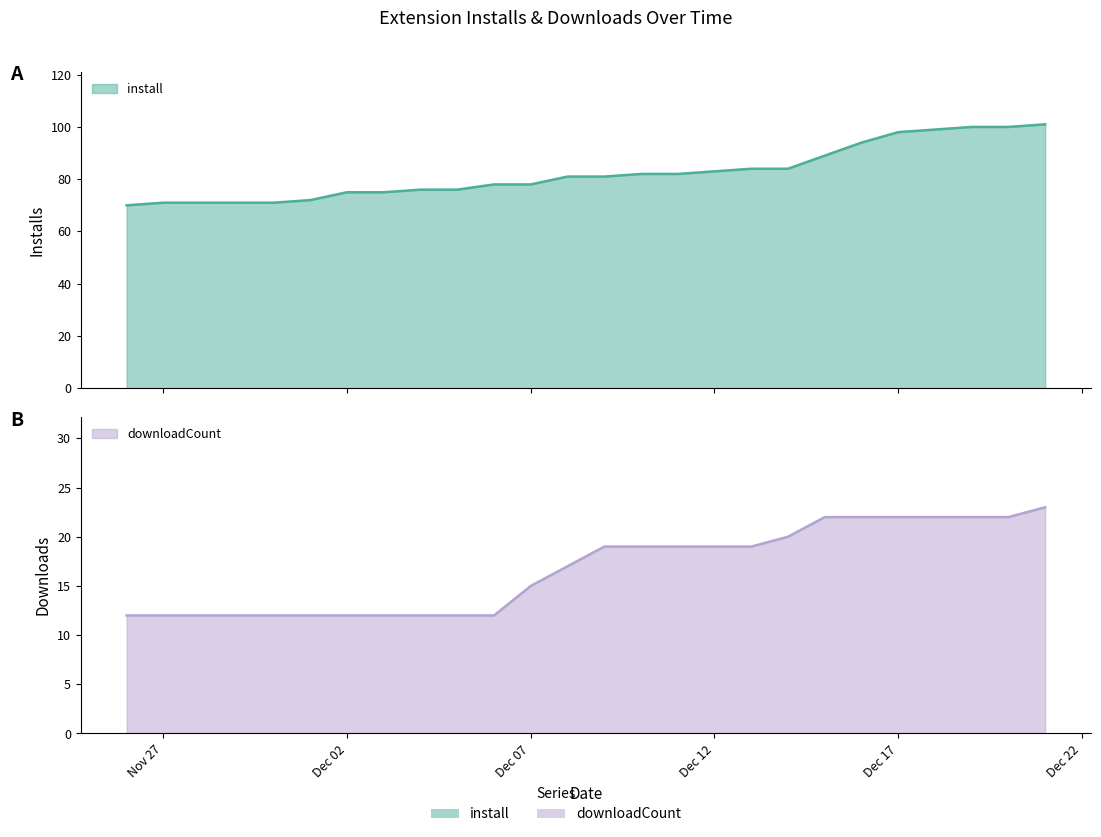

Rank the categories by downloadCount value from highest to lowest.

2024-12-21, 2024-12-15, 2024-12-16, 2024-12-17, 2024-12-18, 2024-12-19, 2024-12-20, 2024-12-14, 2024-12-09, 2024-12-10, 2024-12-11, 2024-12-12, 2024-12-13, 2024-12-08, 2024-12-07, 2024-11-26, 2024-11-27, 2024-11-28, 2024-11-29, 2024-11-30, 2024-12-01, 2024-12-02, 2024-12-03, 2024-12-04, 2024-12-05, 2024-12-06